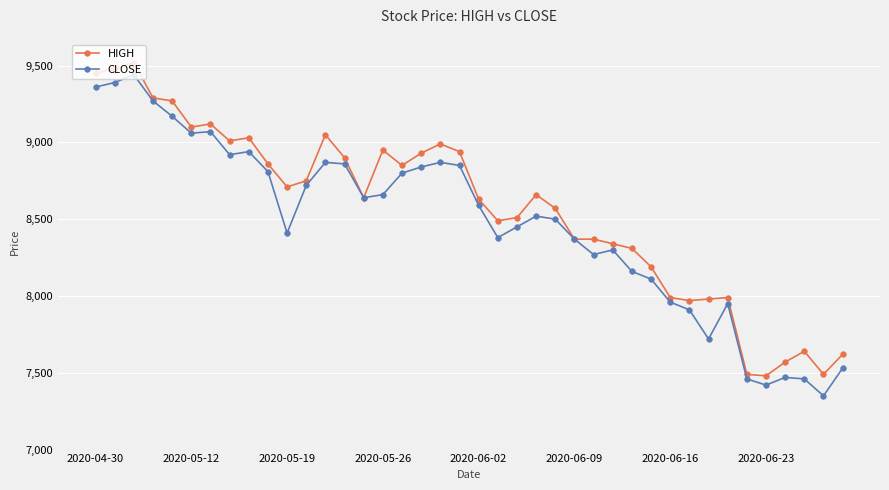

How many distinct data groups are displayed?

2